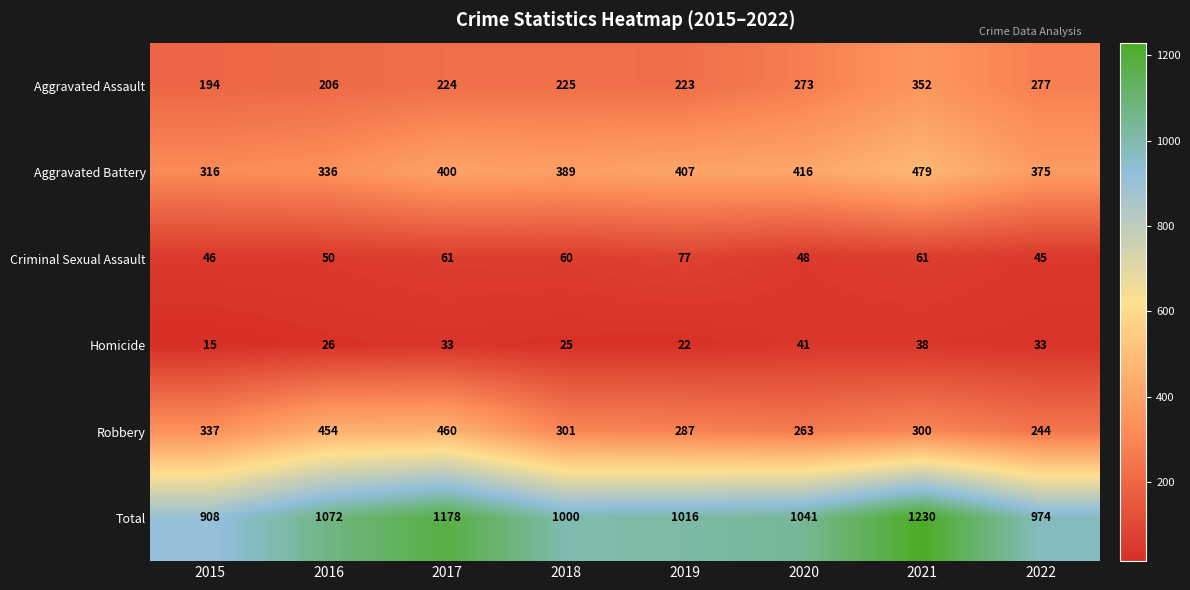

The value of Homicide at 2015 is 15. True or false?

True